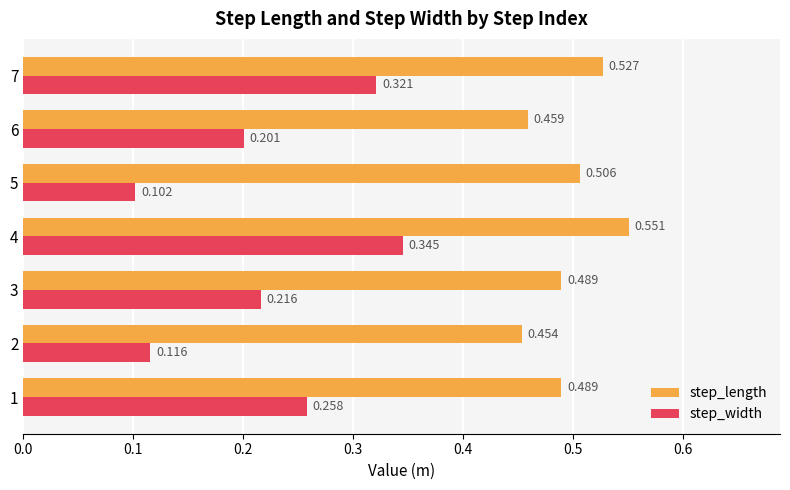

Between 1 and 7, which series saw the biggest shift?

step_width